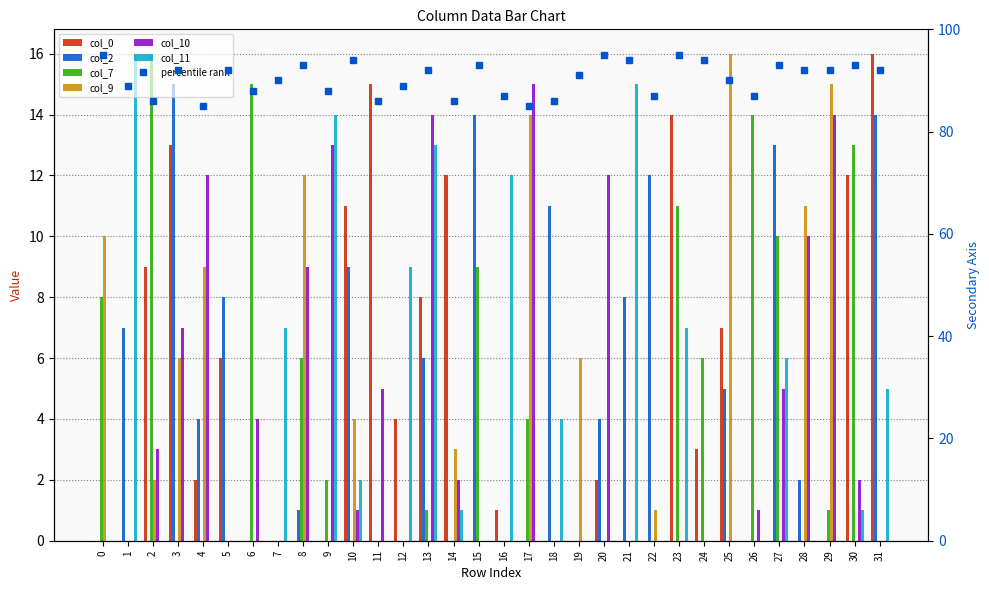

Reading left to right, extract all data points from this chart.

col_0: 0	0	9	13	2	6	0	0	0	0	11	15	4	8	12	0	1	0	0	0	2	0	0	14	3	7	0	0	0	0	12	16
col_2: 0	7	0	15	4	8	0	0	1	0	9	0	0	6	0	14	0	0	11	0	4	8	12	0	0	5	0	13	2	0	0	14
col_7: 8	0	16	0	0	0	15	0	6	2	0	0	0	1	0	9	0	4	0	0	0	0	0	11	6	0	14	10	0	1	13	0
col_9: 10	0	2	6	9	0	0	0	12	0	4	0	0	0	3	0	0	14	0	6	0	0	1	0	0	16	0	0	11	15	0	0
col_10: 0	0	3	7	12	0	4	0	9	13	1	5	0	14	2	0	0	15	0	0	12	0	0	0	0	0	1	5	10	14	2	0
col_11: 0	16	0	0	0	0	0	7	0	14	2	0	9	13	1	0	12	0	4	0	0	15	0	7	0	0	0	6	0	0	1	5